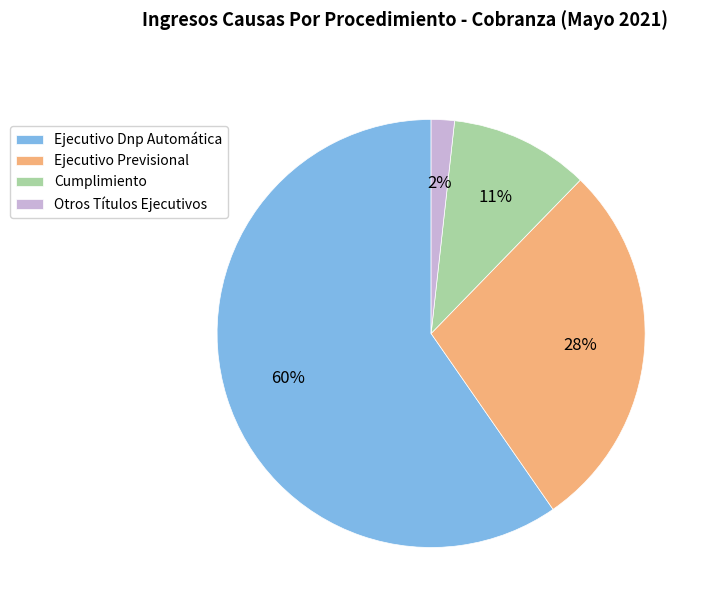

Is the sum of Cumplimiento and Otros Títulos Ejecutivos greater than half?

No